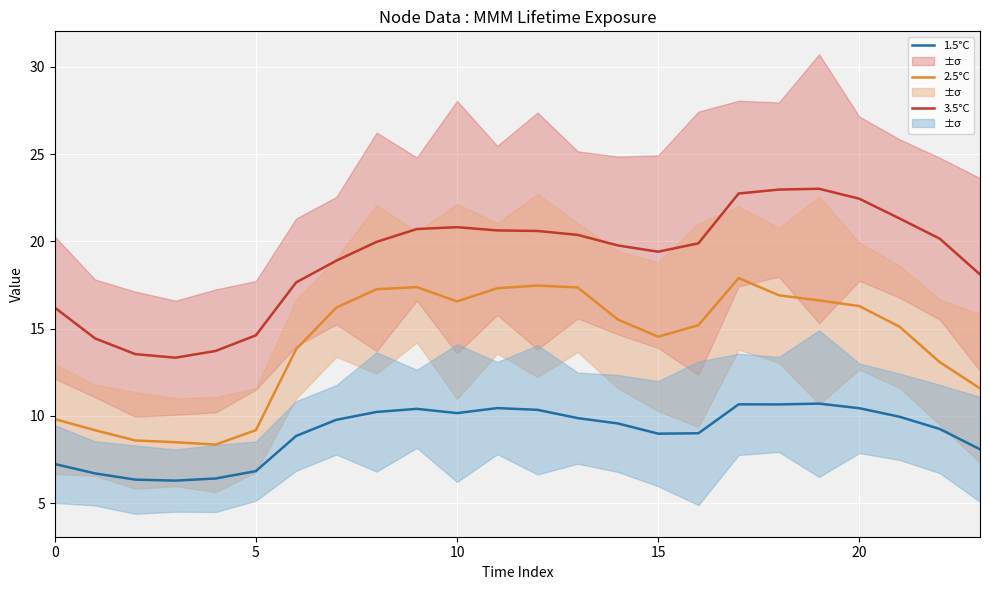

What is the total value across all series at 23?

37.8